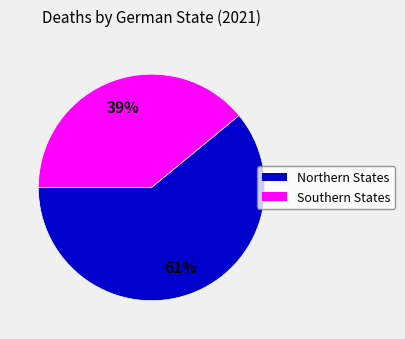

Which has a higher value, Southern States or Northern States?

Northern States